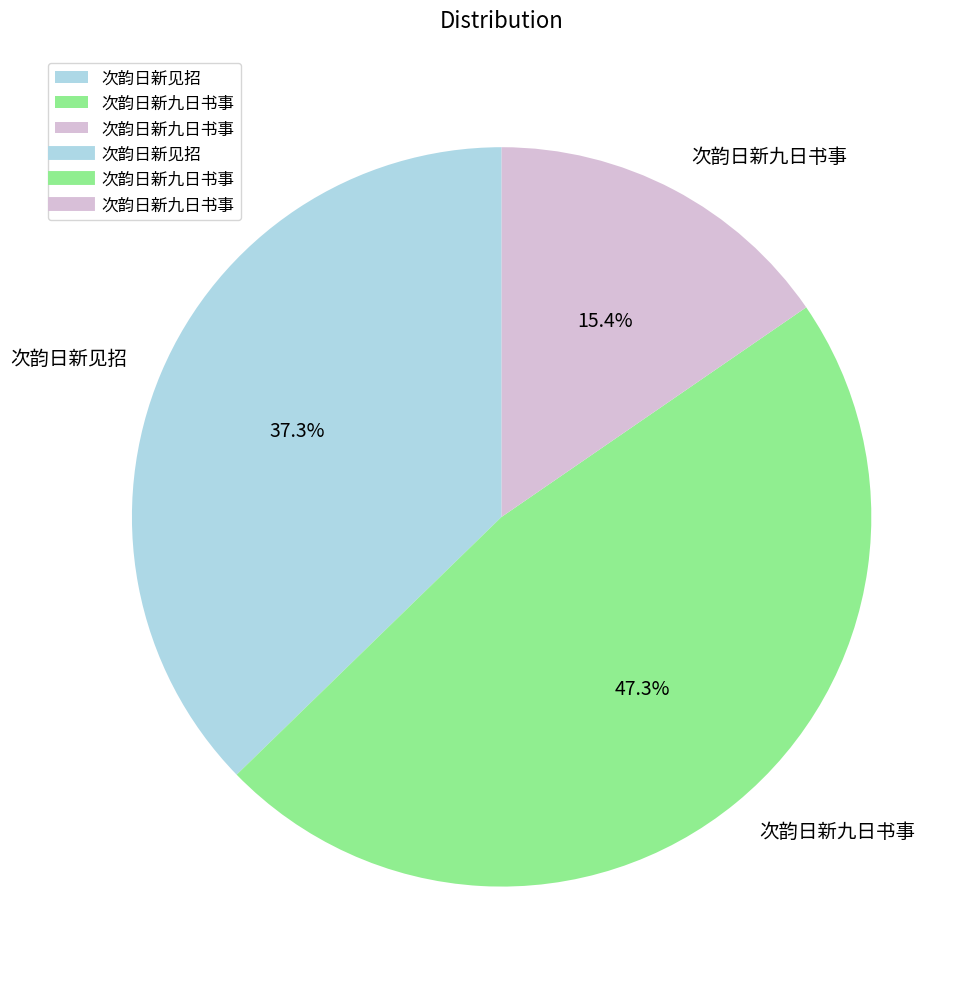

Count the number of slices in the pie.

3